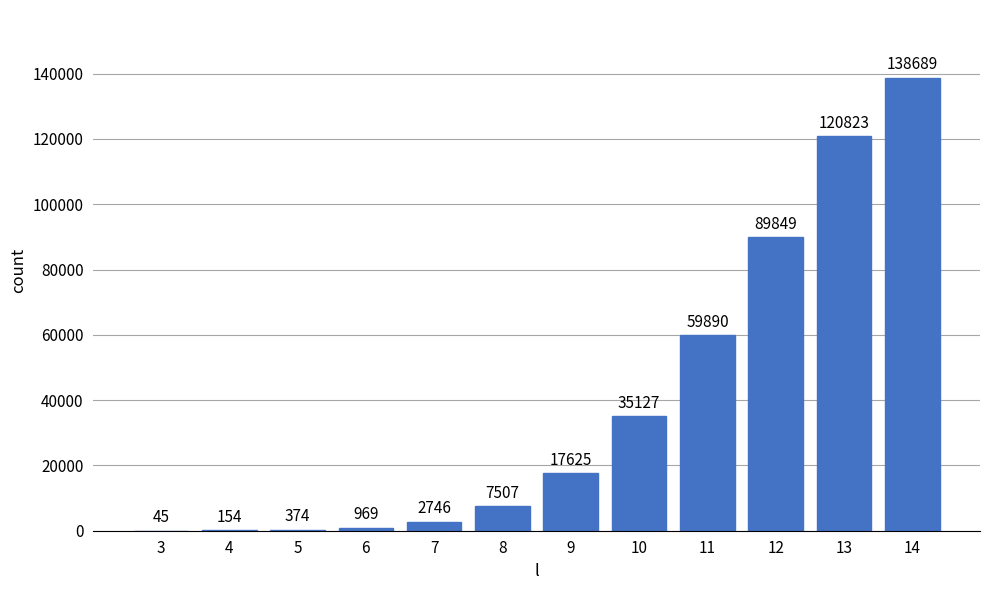

The value at 14 is 138689. True or false?

True